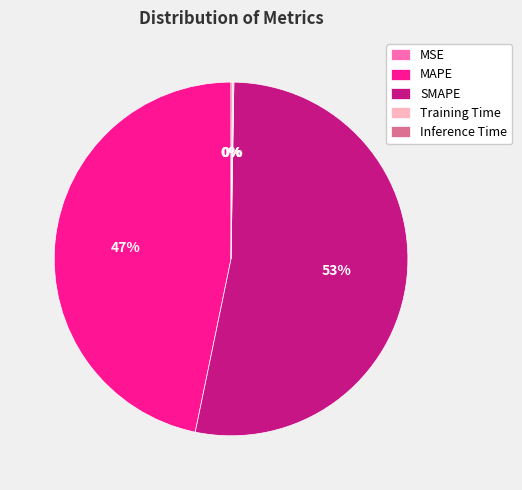

What is the majority slice?

SMAPE